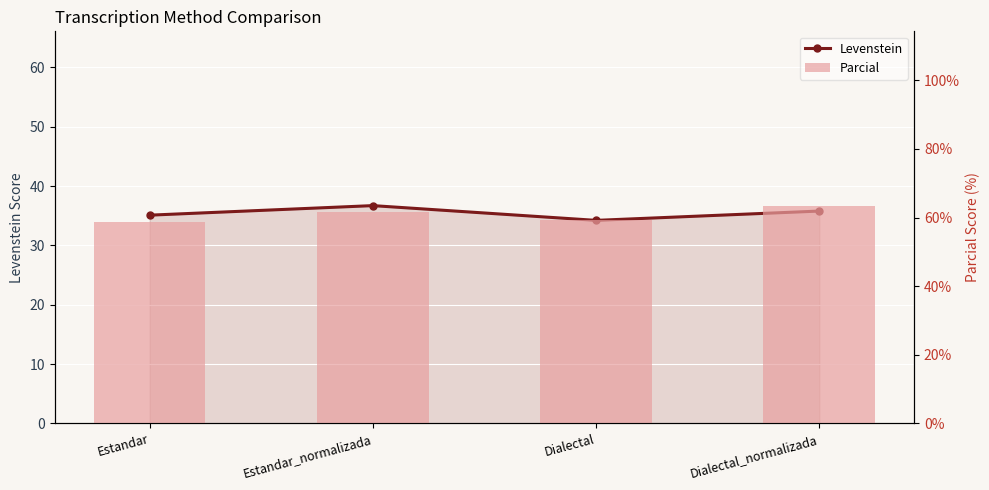

What is the label of the 3rd bar from the left?

Dialectal